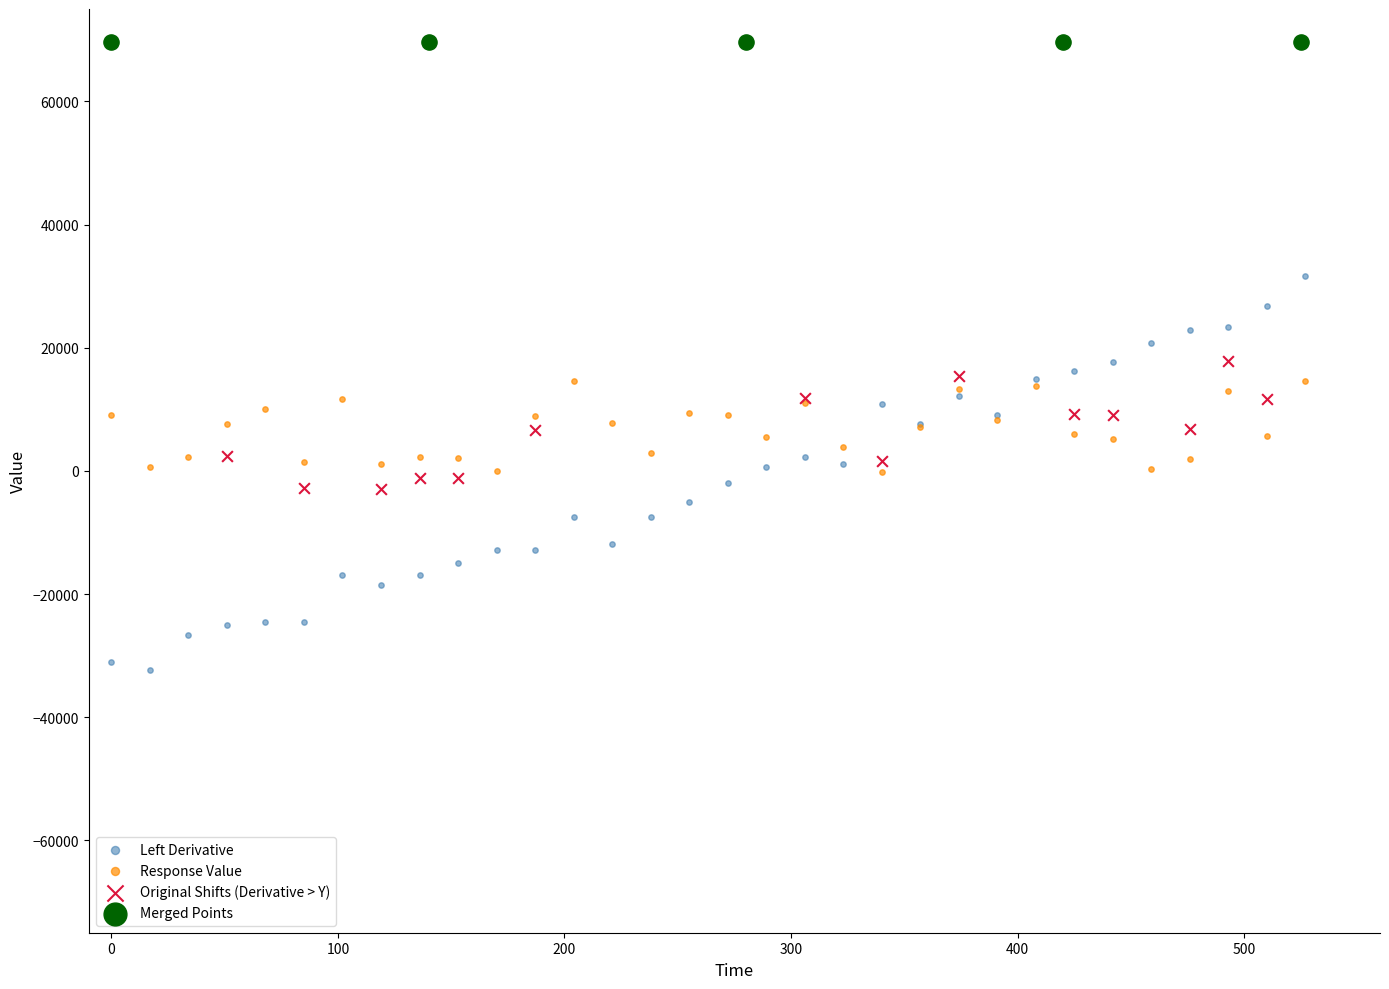

Which series contains the lowest Y value?

Left Derivative